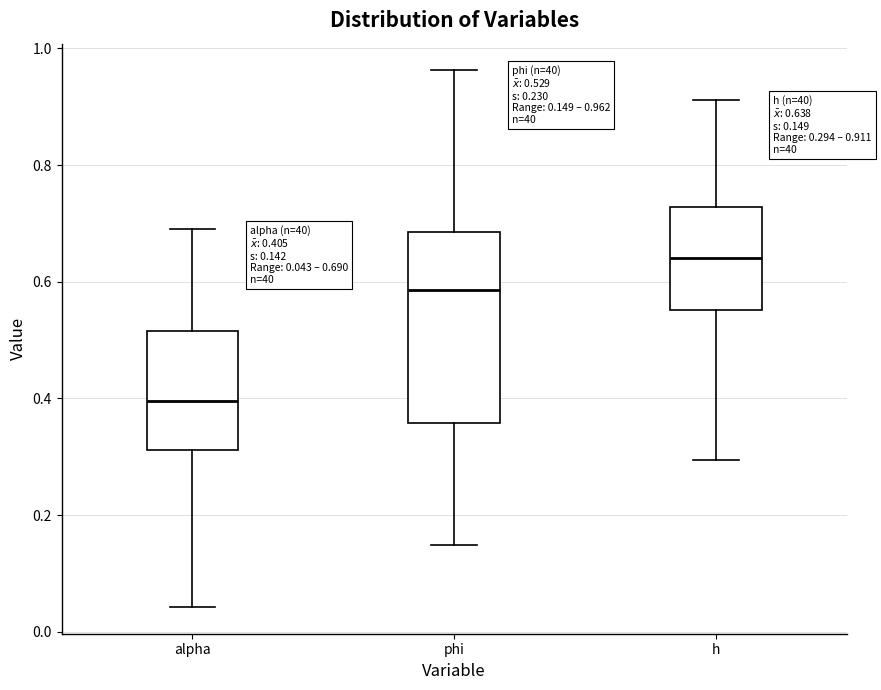

Which box has the lowest median line?

alpha